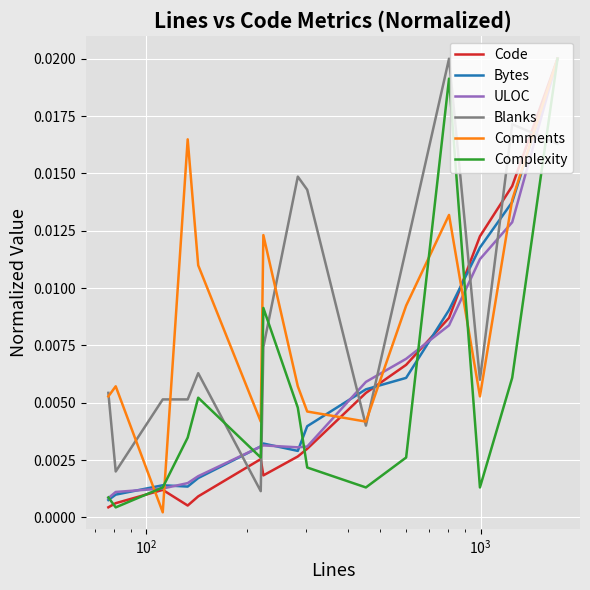

How many intersections are there between Blanks and ULOC?

7